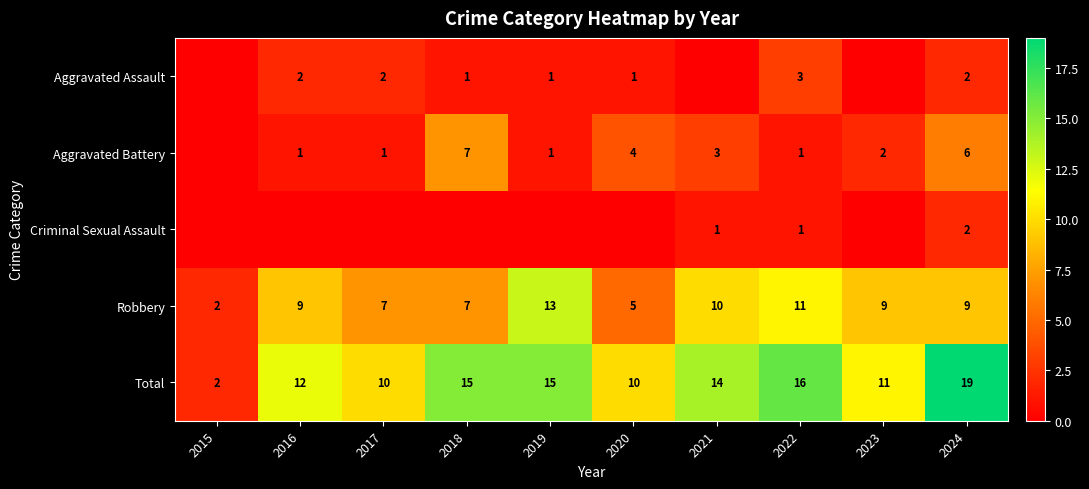

Is the value of Aggravated Battery at 2023 greater than the value of Aggravated Assault at 2020?

Yes